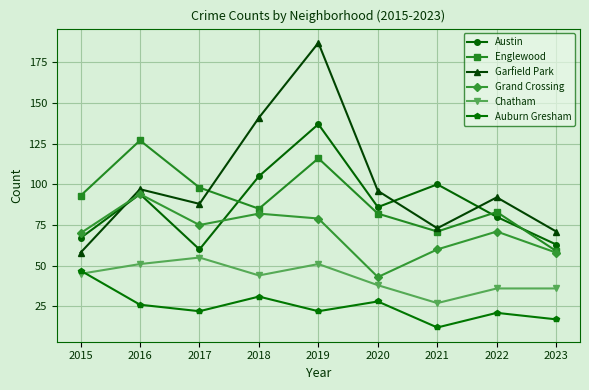

What is the difference between the highest and lowest values at 2015?

48